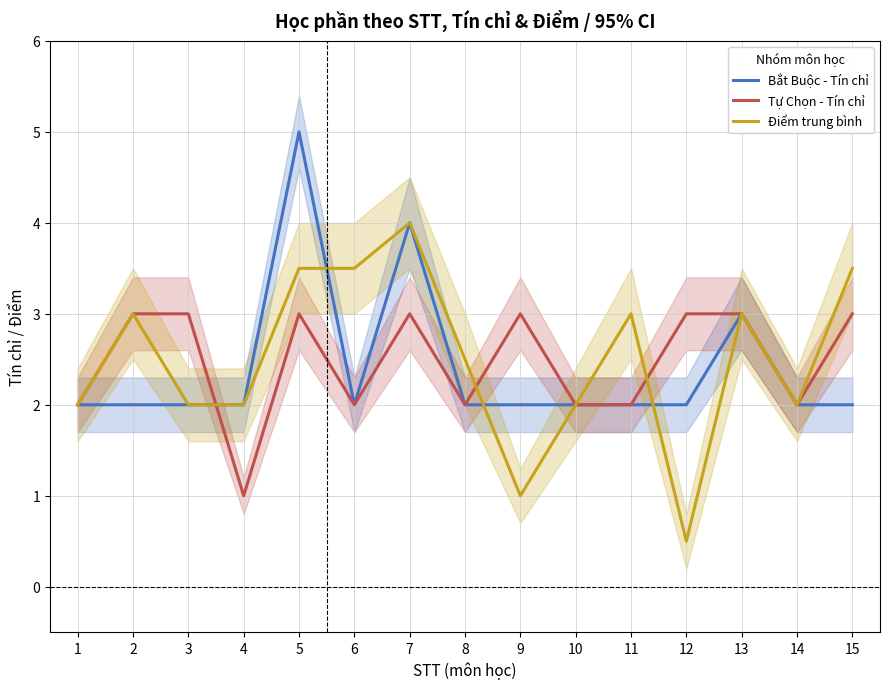

Which series changed the most between 5 and 12?

Bắt Buộc - Tín chỉ